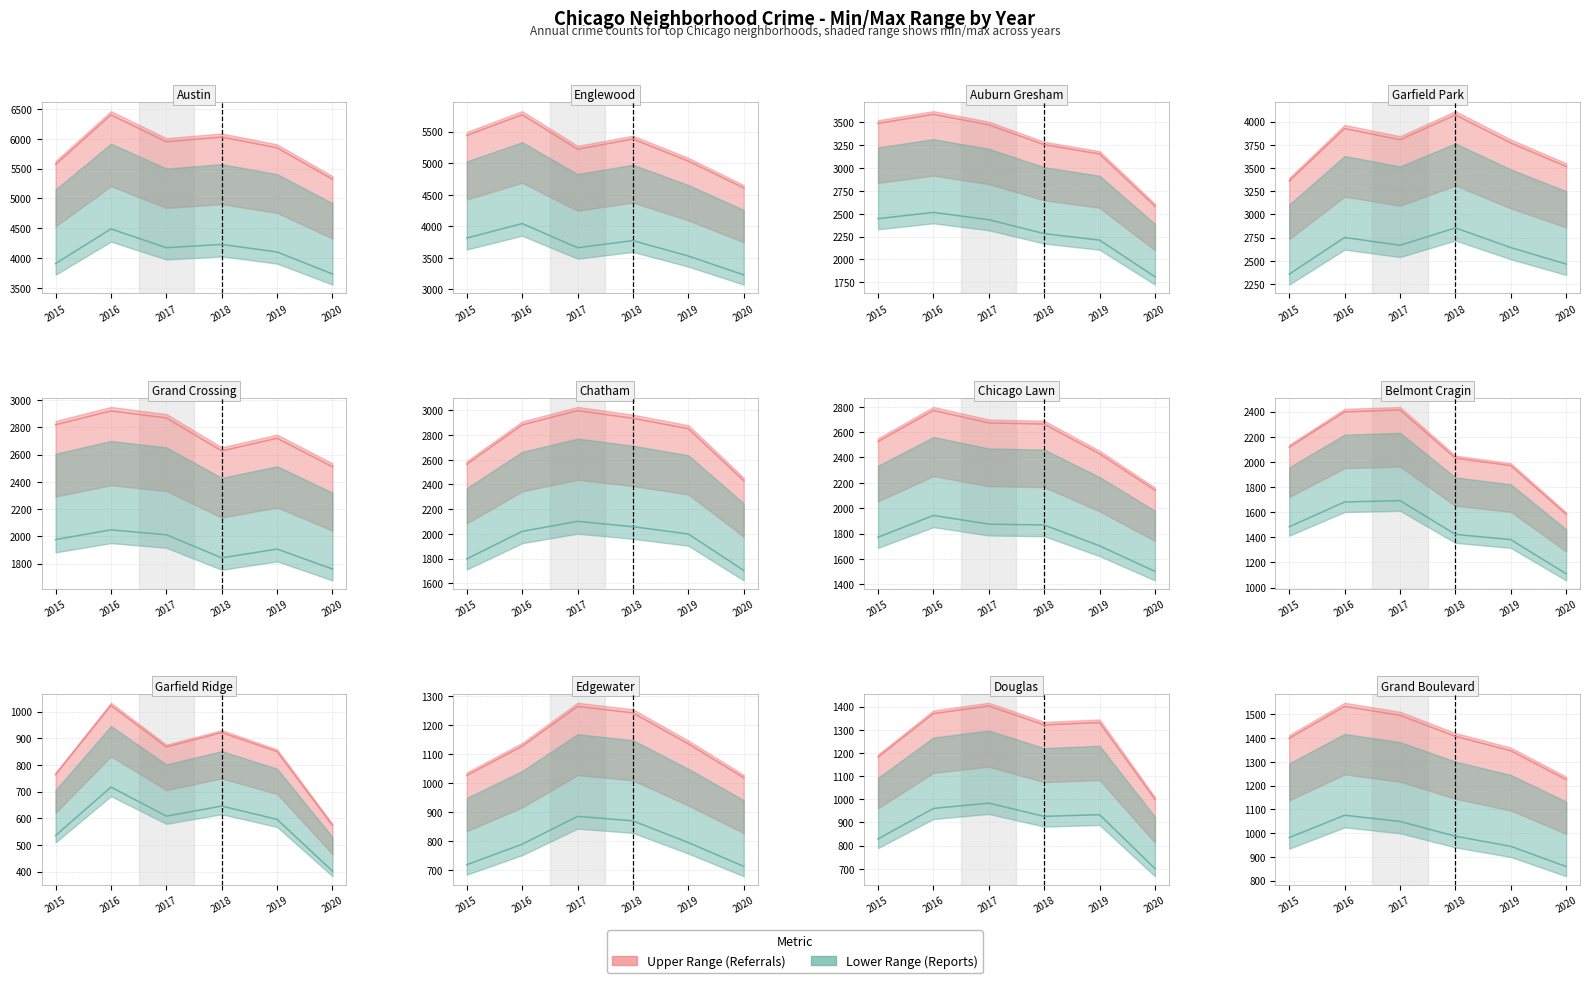

At 2016, list the series in order from smallest to largest.

Reports (count), Referrals (count)